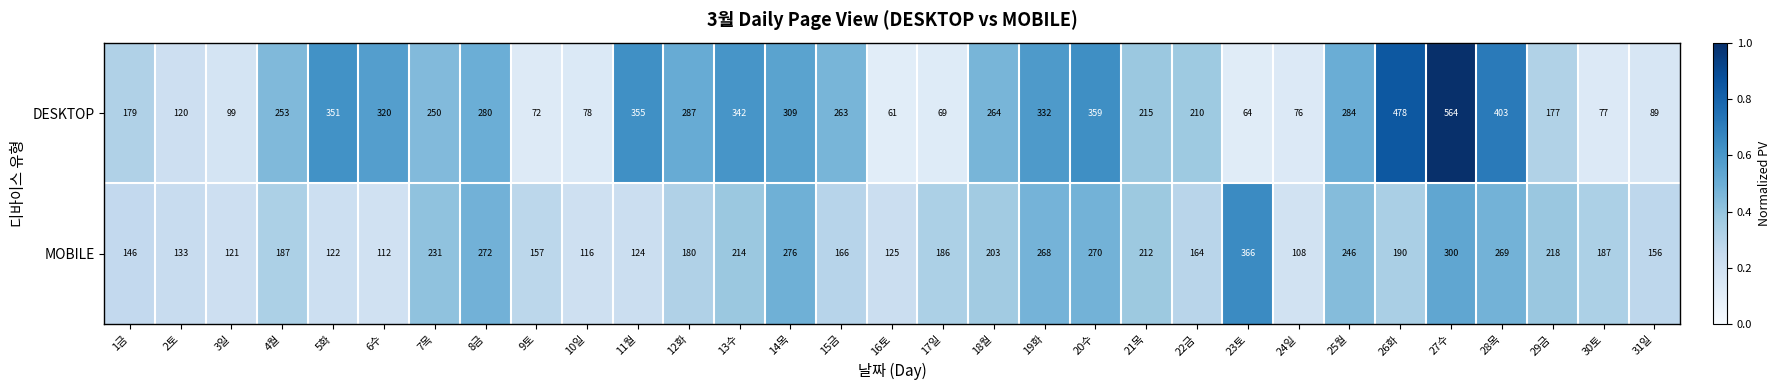

What is the maximum value shown in the chart?

564